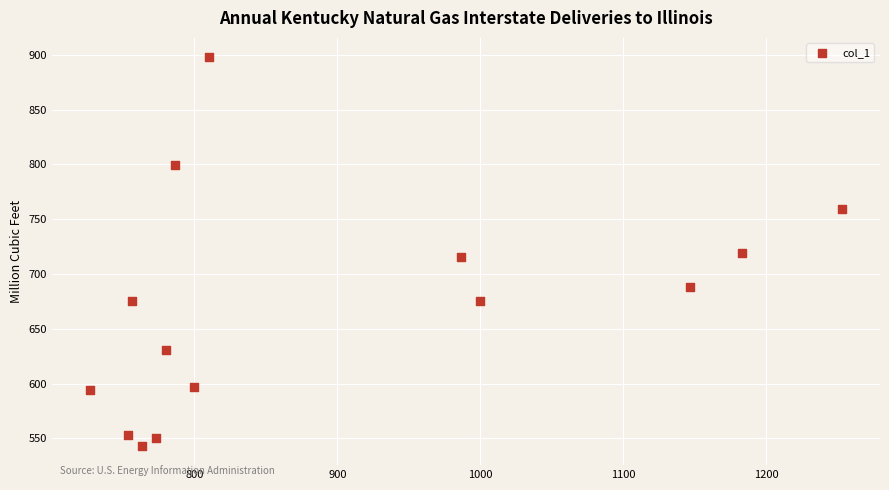

What is the range of X values (max minus min)?

526.7